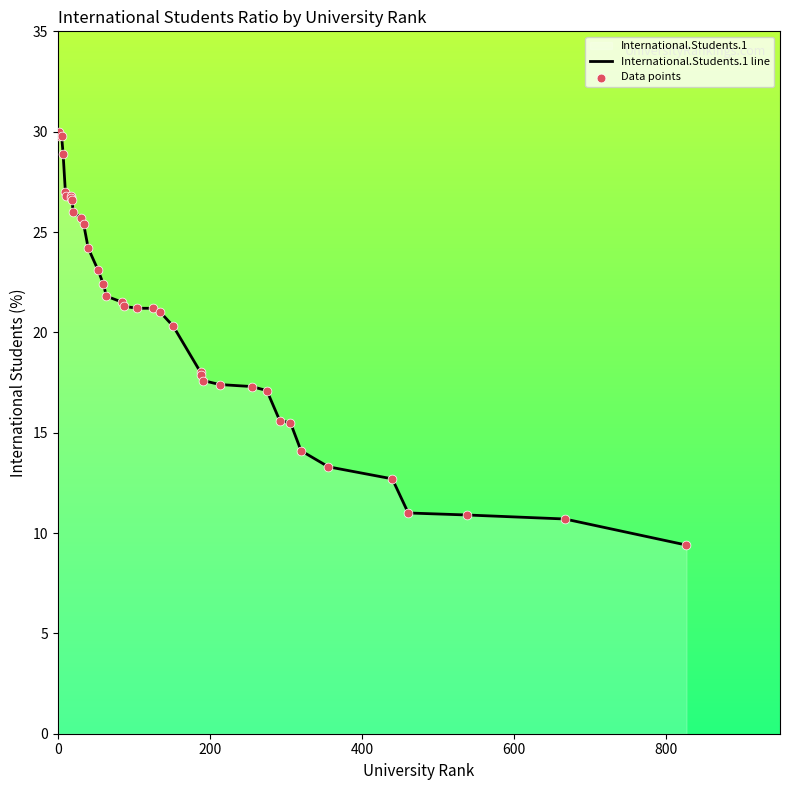

What is the maximum value shown in the chart?

30.0